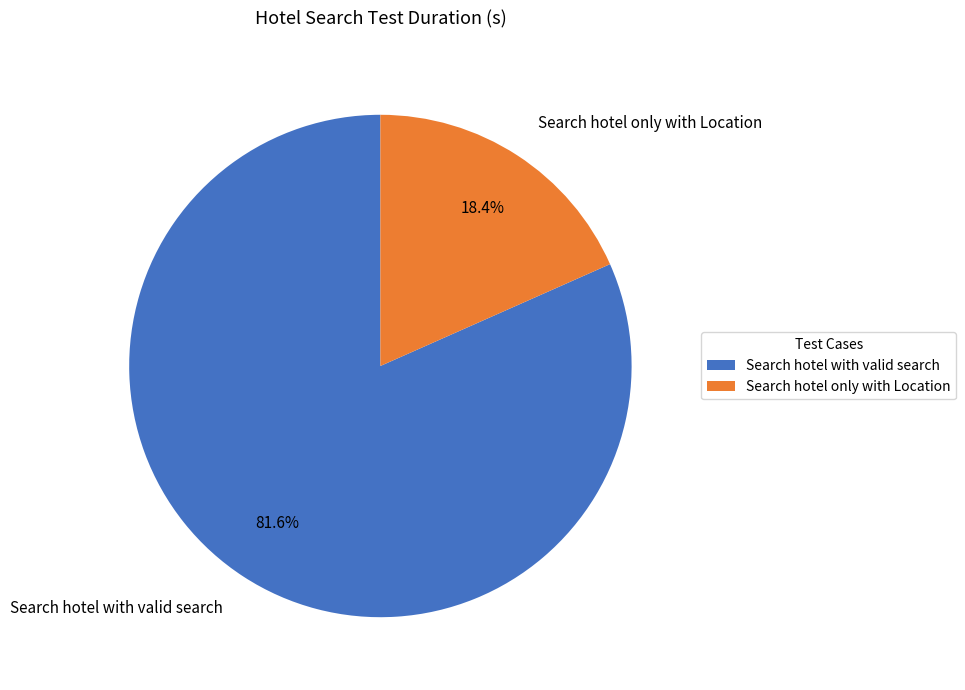

To the nearest percent, what is the difference between the largest and smallest slice percentages?

63%